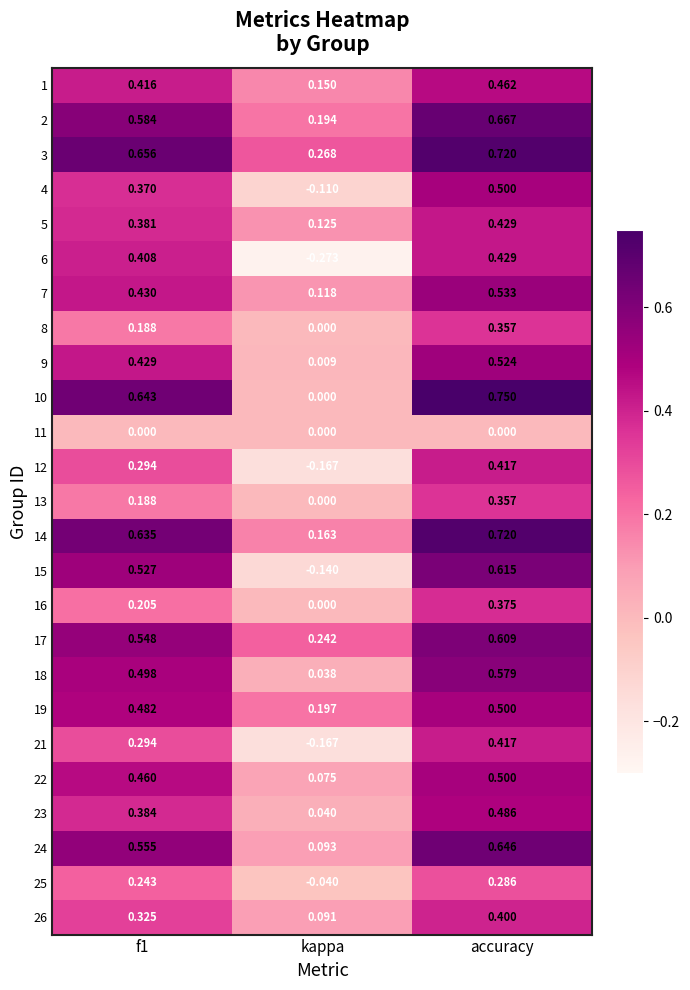

At which category is the sum across all series the highest?

accuracy